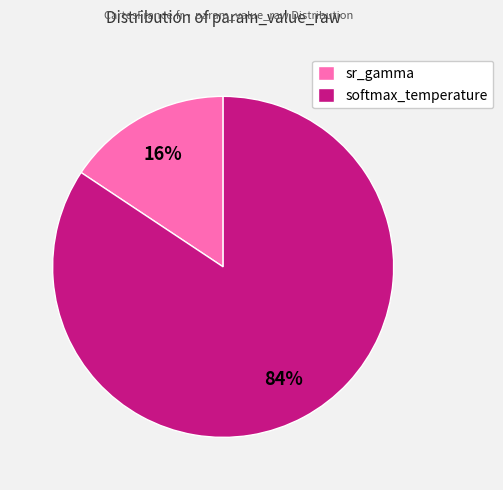

Is there a majority slice in this chart?

Yes